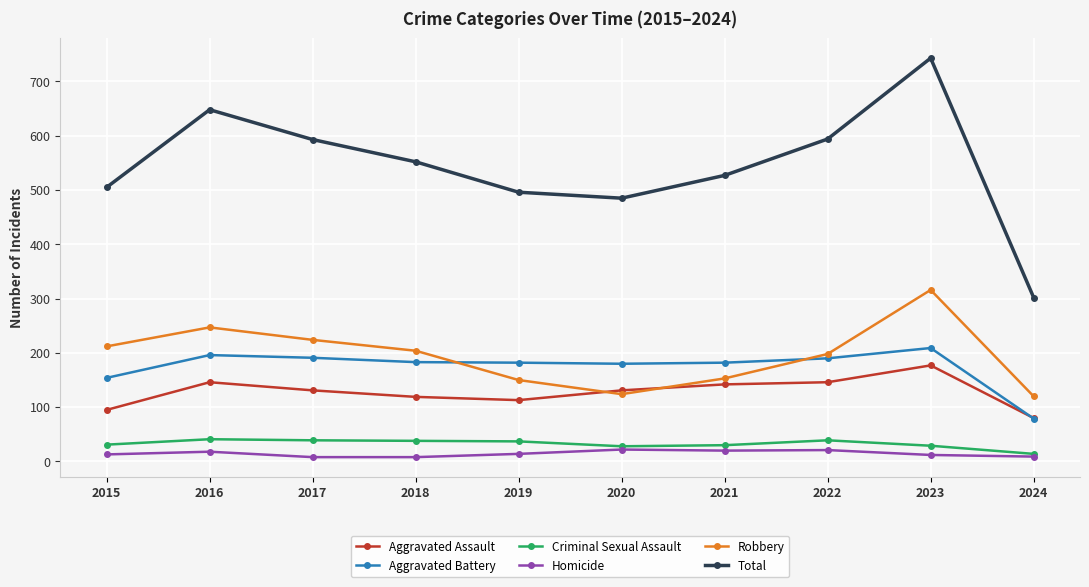

What is the difference between the highest and lowest values at 2022?

573